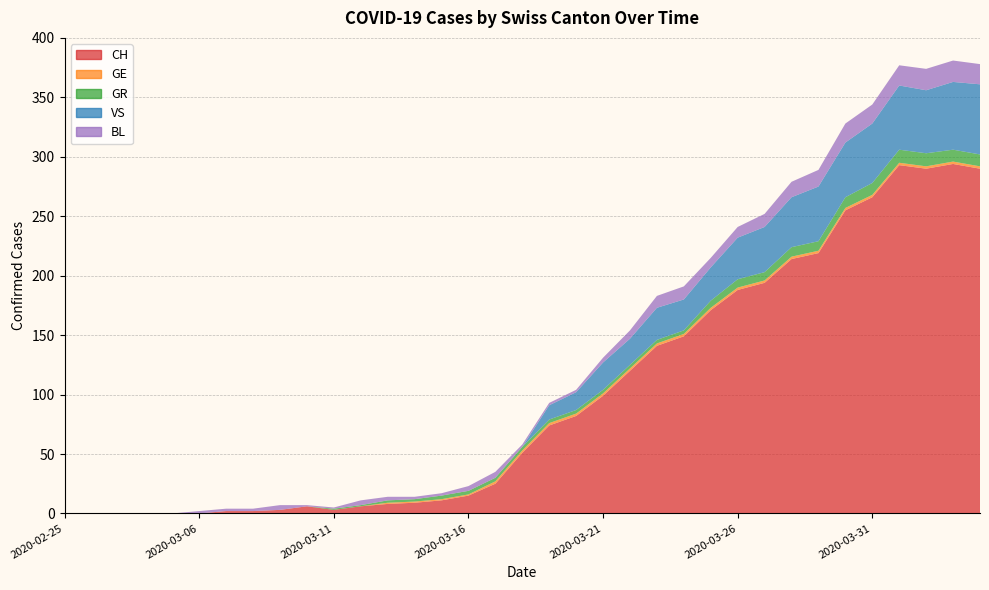

Reading left to right, transcribe all the data shown in this chart.

CH: 0	0	0	0	0	0	2	2	3	6	3	6	8	9	11	15	25	51	74	82	99	120	141	149	171	188	194	214	219	255	266	293	290	294	290
GE: 0	0	0	0	0	0	0	0	0	0	0	0	1	1	1	1	2	2	2	2	2	2	2	2	2	2	2	2	2	2	2	2	2	2	2
GR: 0	0	0	0	0	0	0	0	0	0	1	1	2	2	3	3	3	3	3	3	3	3	3	3	6	7	7	8	8	9	10	11	11	10	10
VS: 0	0	0	0	0	0	0	0	0	0	0	0	0	0	0	0	0	0	12	15	23	22	27	26	28	35	38	42	46	46	50	54	53	57	59
BL: 0	0	0	0	0	2	2	2	4	1	1	4	3	2	2	4	5	2	2	2	4	7	10	11	8	9	11	13	14	16	16	17	18	18	17